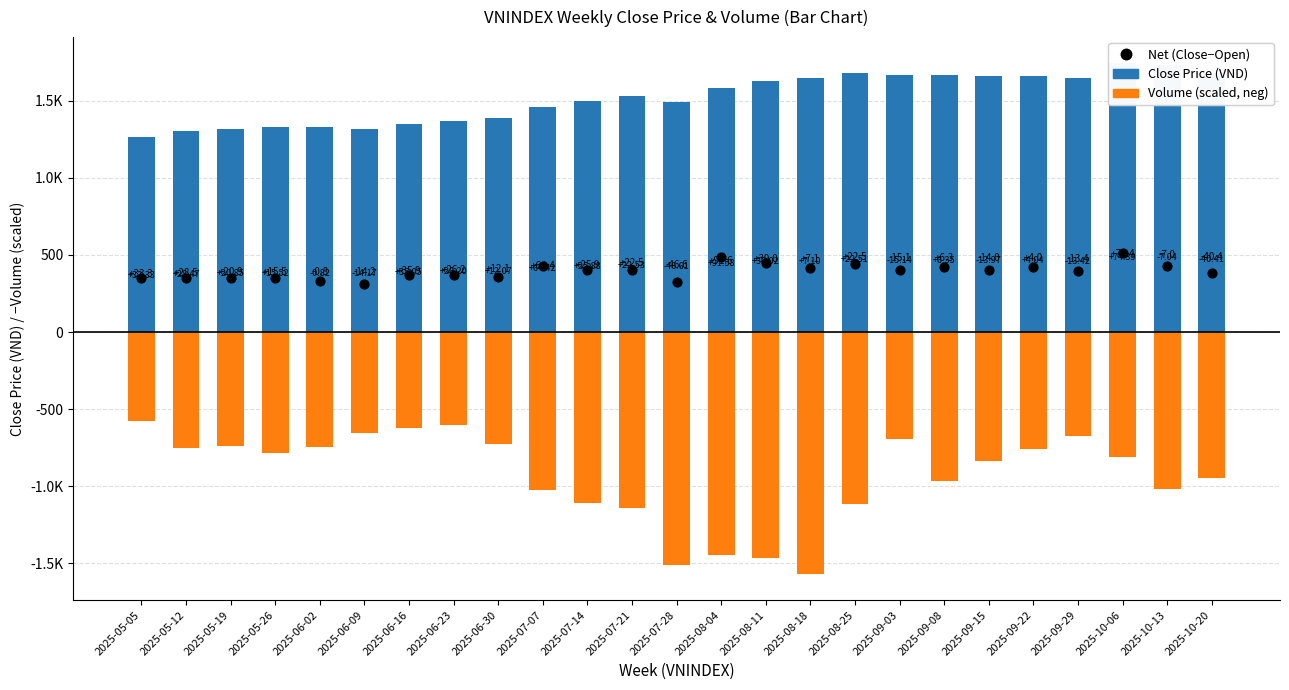

At which category is the sum across all series the highest?

2025-10-06